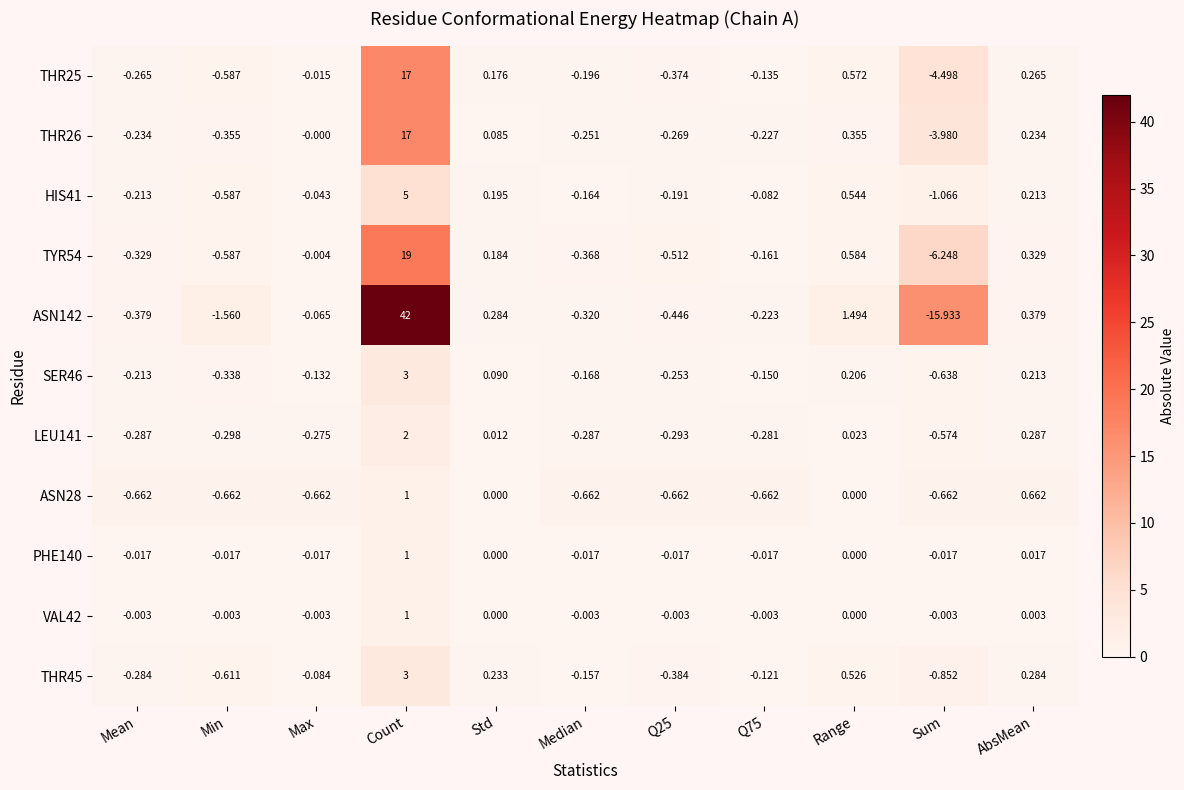

Where is TYR54 nearest to the value 6?

Range